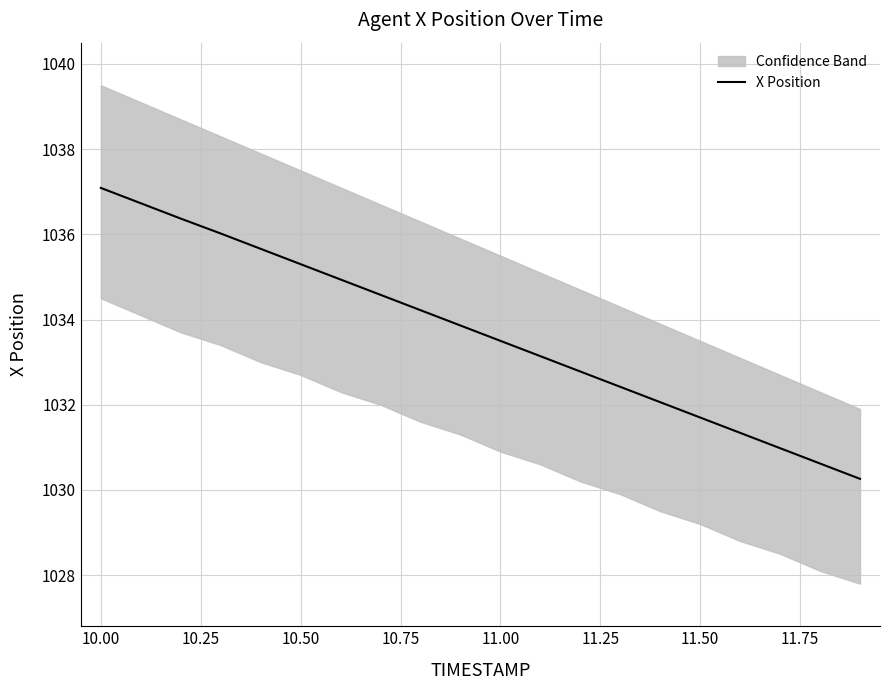

What is the lowest value of the X Position series?

1030.3